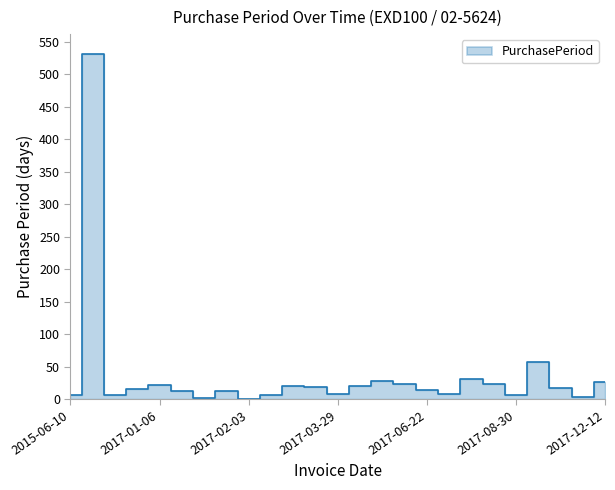

What is the label of the 7th point from the left?

2017-01-20